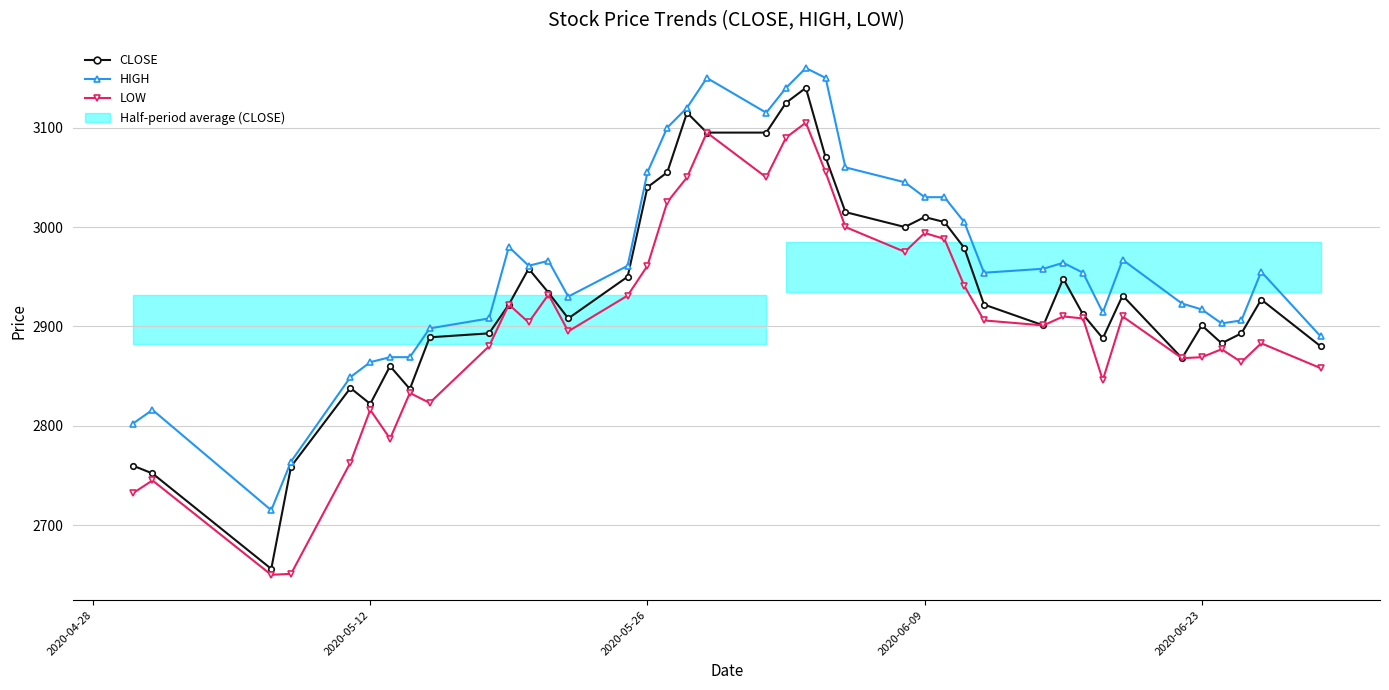

Rank the series by their maximum value, from highest to lowest.

HIGH, CLOSE, LOW